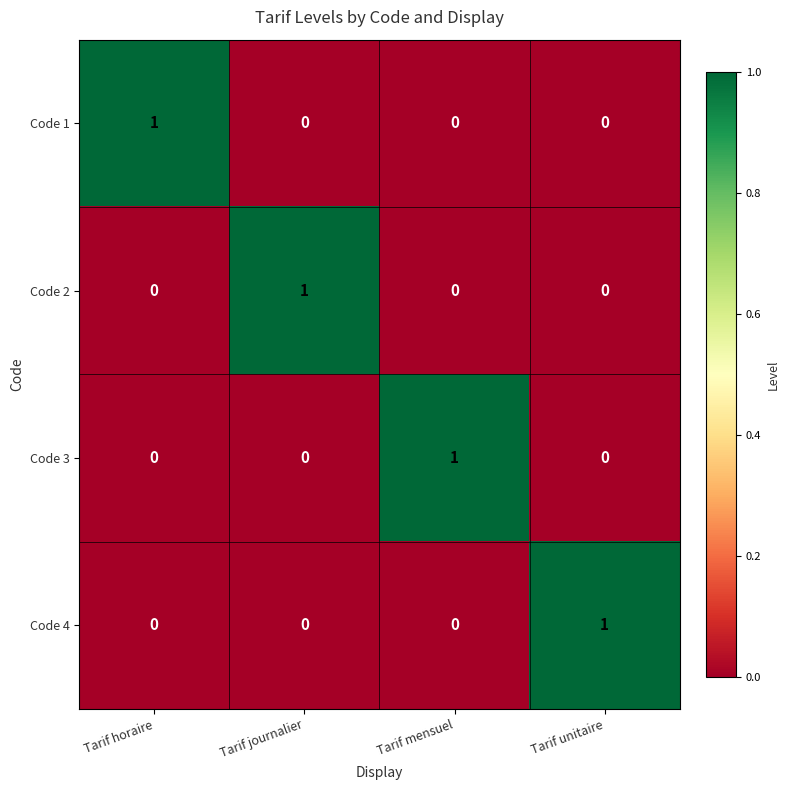

Is the value of Code 4 at Tarif mensuel greater than the value of Code 3 at Tarif mensuel?

No